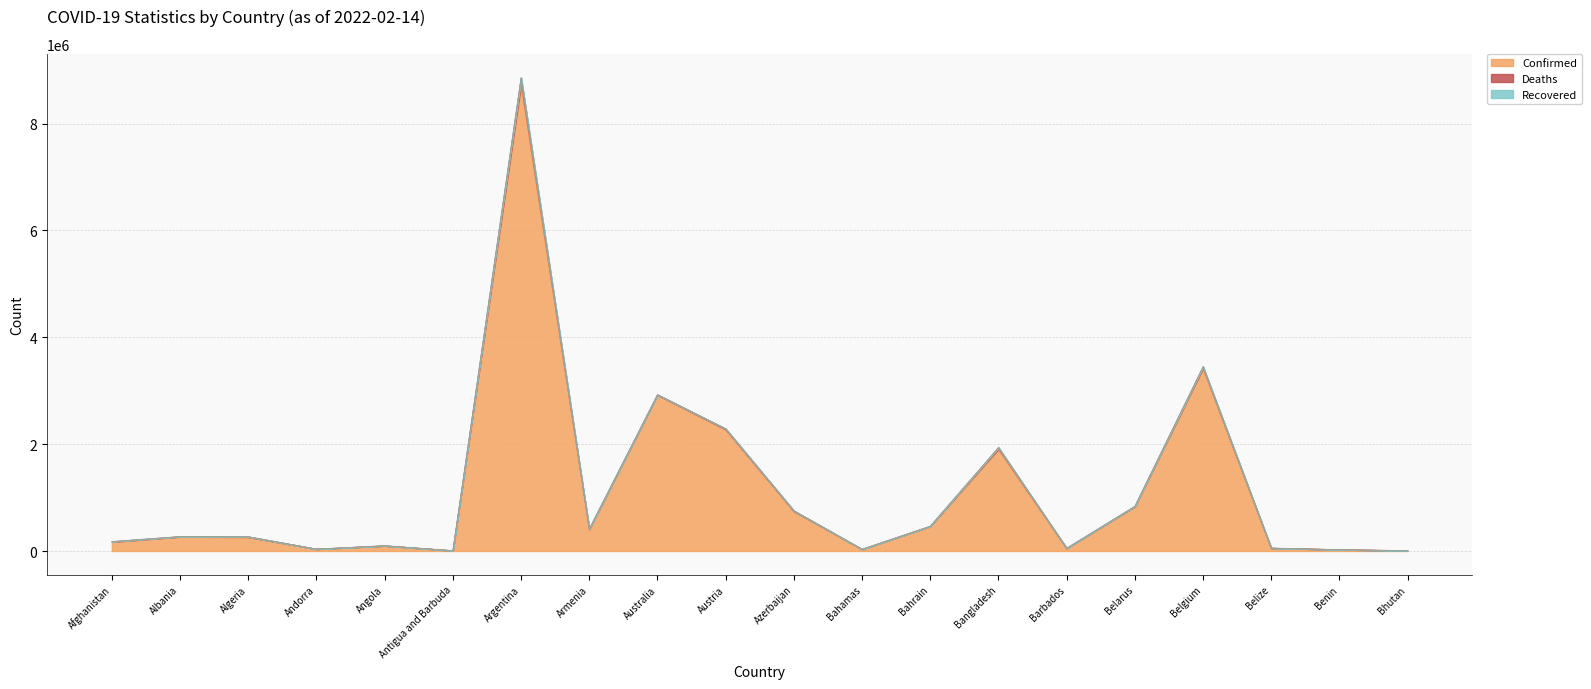

Reading right to left, transcribe all the data shown in this chart.

Confirmed: 7429	26552	55183	3421081	831966	51624	1909664	463805	32931	745169	2274664	2921718	406379	8734551	7331	98514	37140	261752	268008	170604
Deaths: 5	163	631	29624	6253	299	28819	1427	766	9050	14372	4618	8167	124081	134	1898	148	6729	3410	7494
Recovered: 0	0	0	0	0	0	0	0	0	0	0	0	0	0	0	0	0	0	0	0